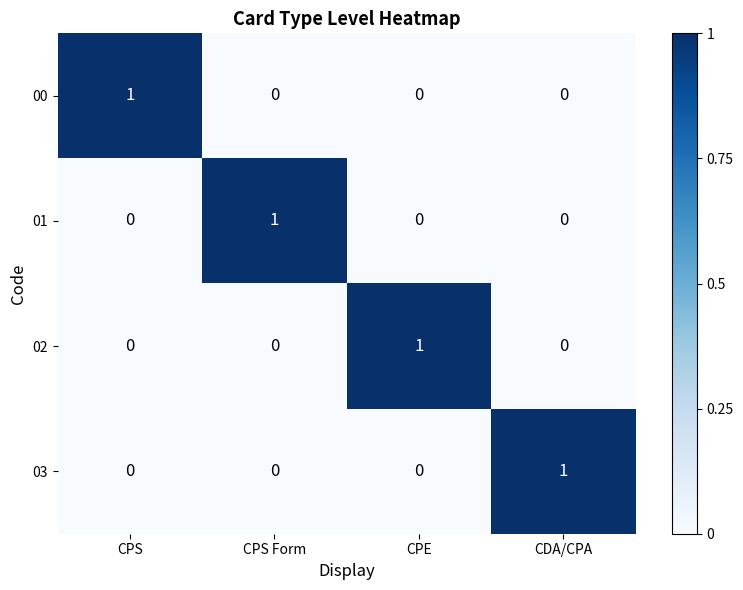

Which category has the highest value in the 03 series?

CDA/CPA